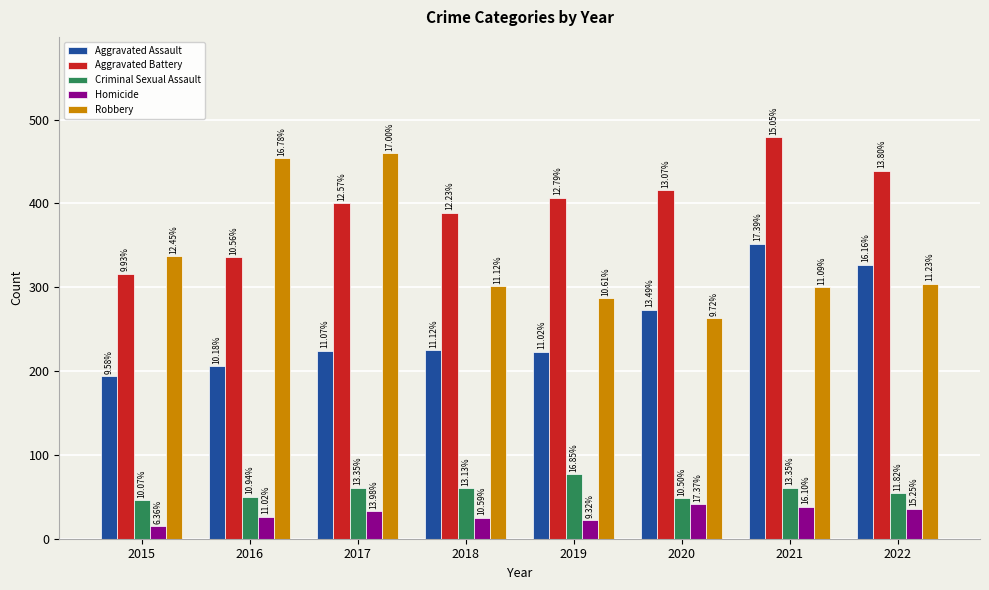

Reading left to right, what are all the values shown in this chart?

Aggravated Assault: 194	206	224	225	223	273	352	327
Aggravated Battery: 316	336	400	389	407	416	479	439
Criminal Sexual Assault: 46	50	61	60	77	48	61	54
Homicide: 15	26	33	25	22	41	38	36
Robbery: 337	454	460	301	287	263	300	304